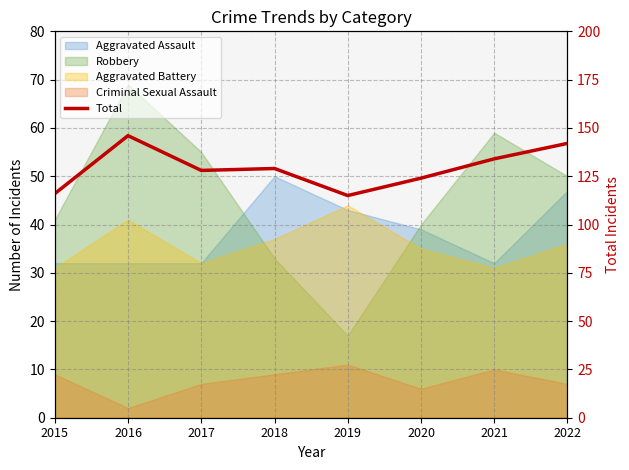

True or false: the data has more than 0 interior local peaks.

True